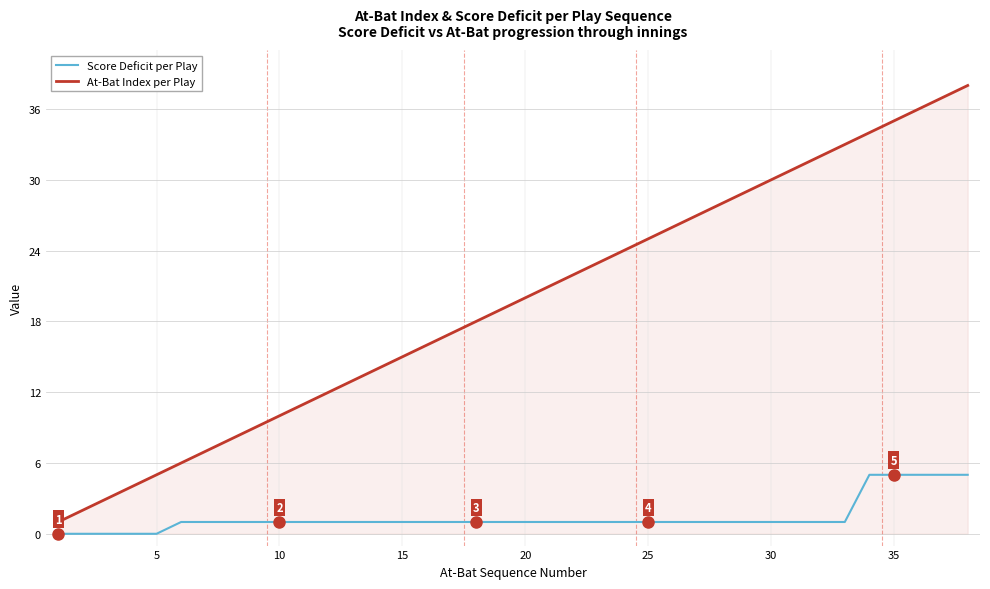

How many categories are shown in the chart?

38